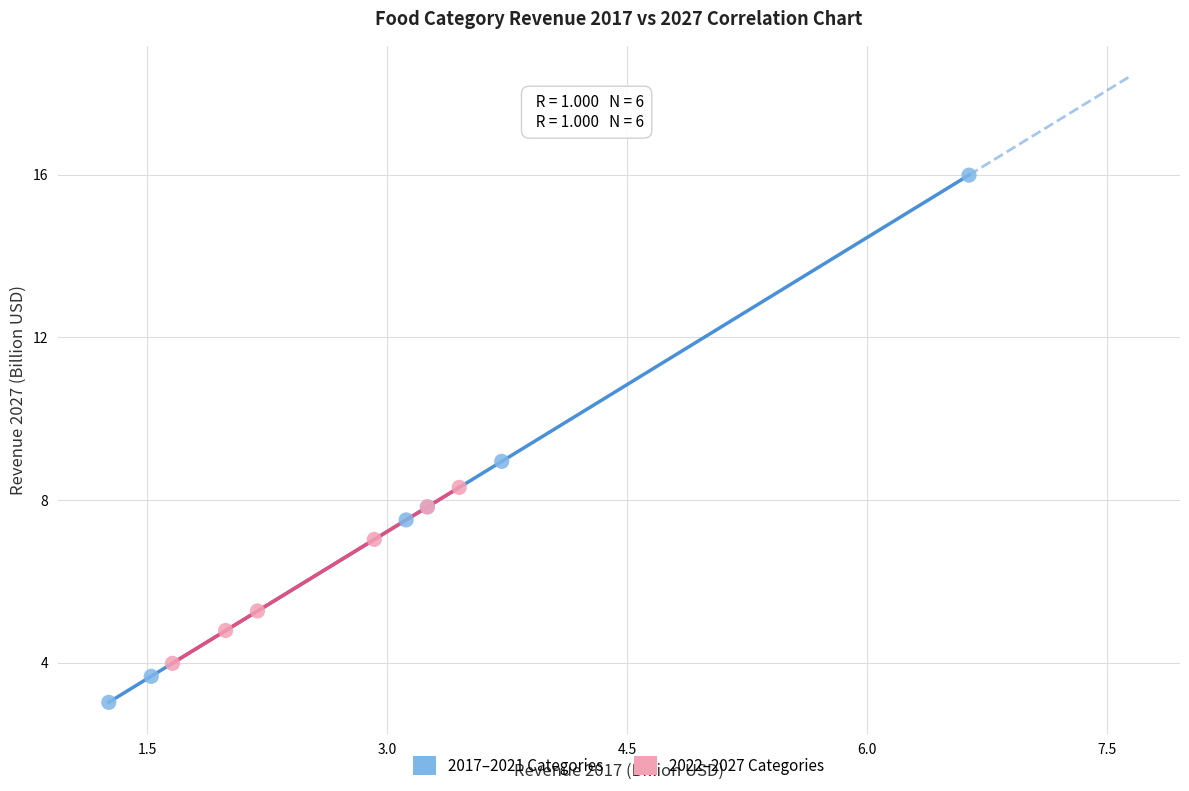

Which series contains the lowest Y value?

2017–2021 Categories